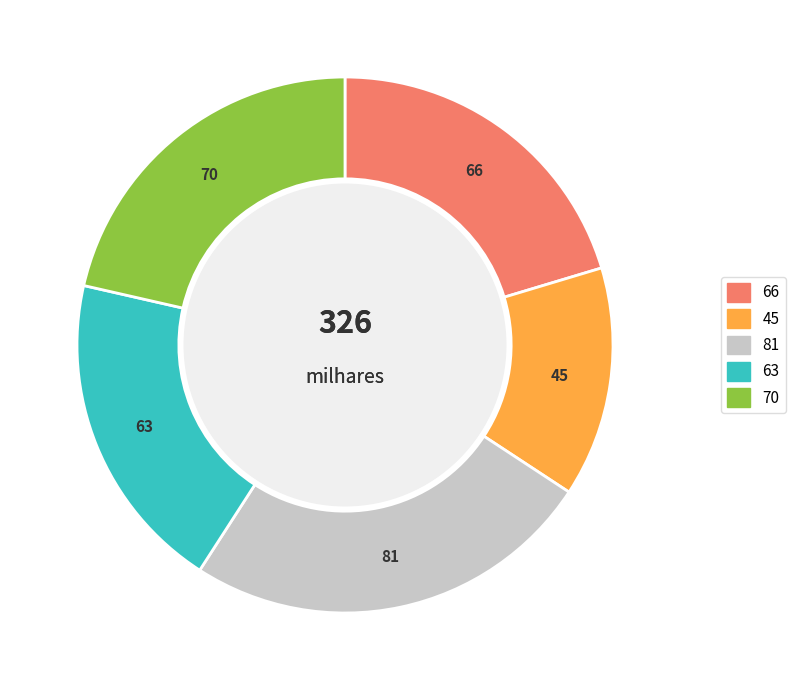

Is there any slice that represents more than half of the pie?

No